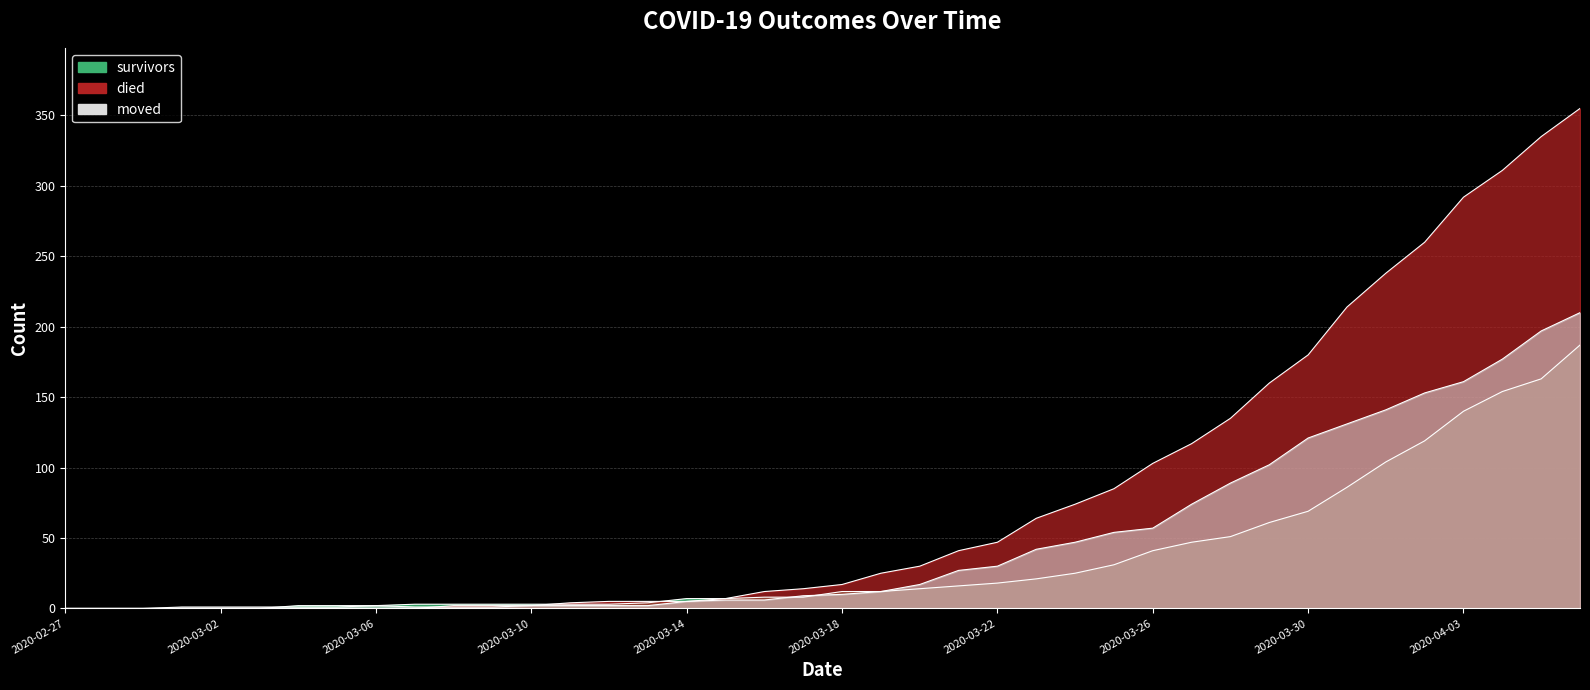

How many interior local peaks does the moved series have?

1